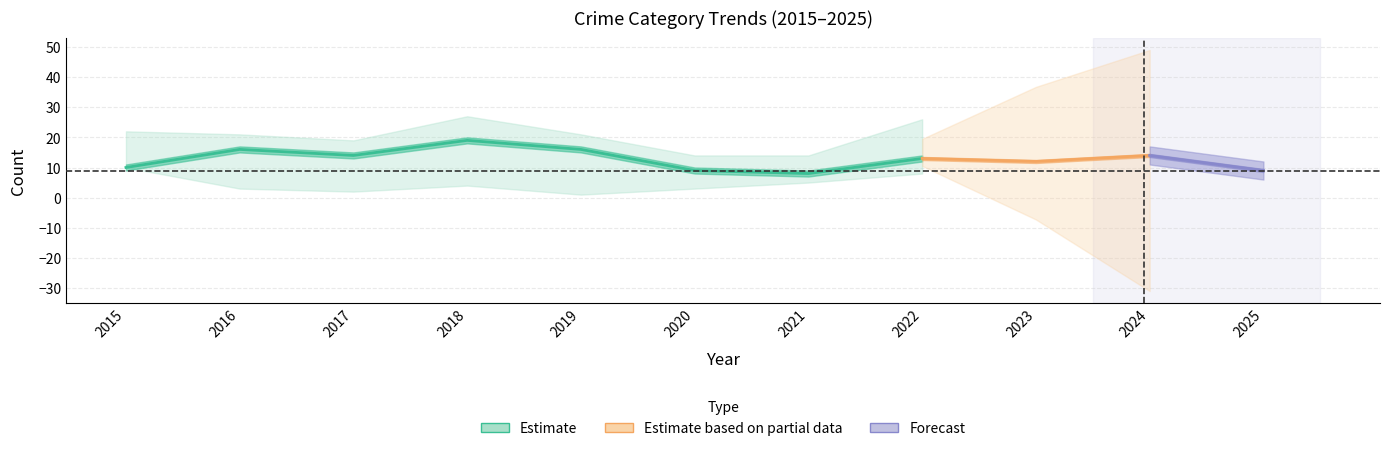

Does the chart have visible grid lines?

Yes